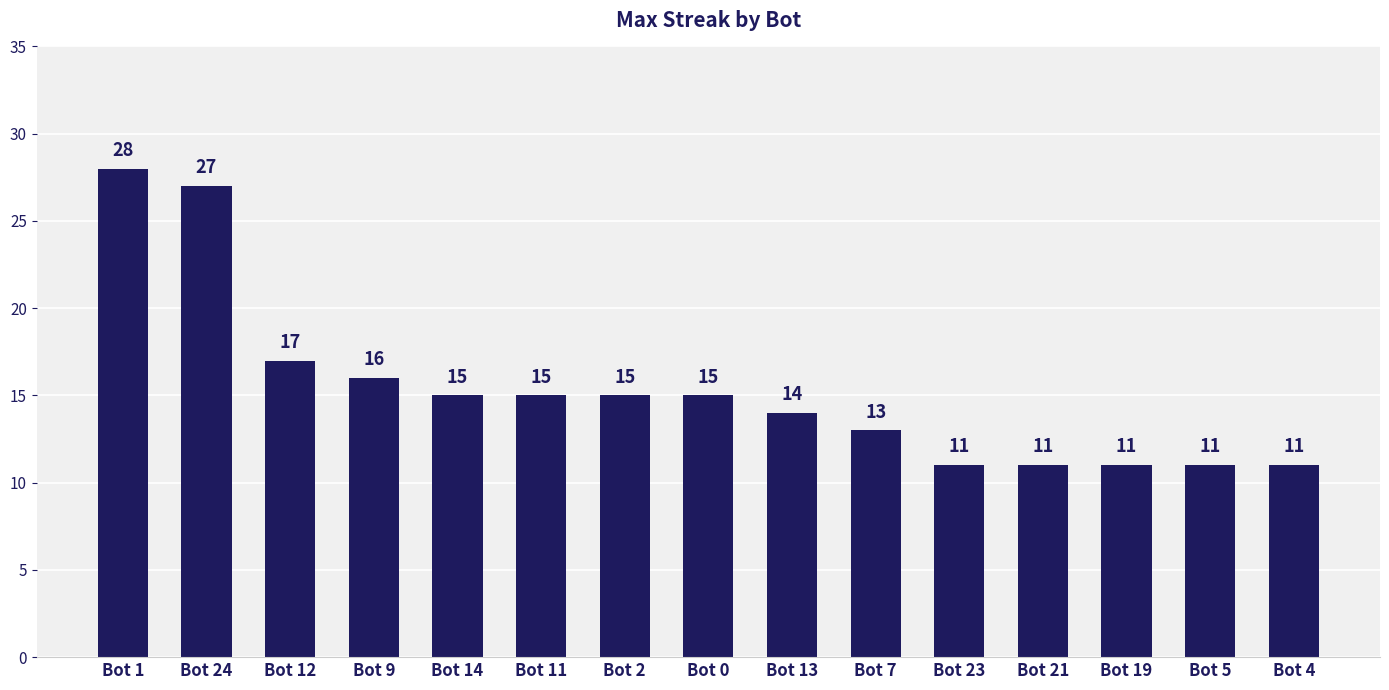

The value at Bot 11 is 3. True or false?

False